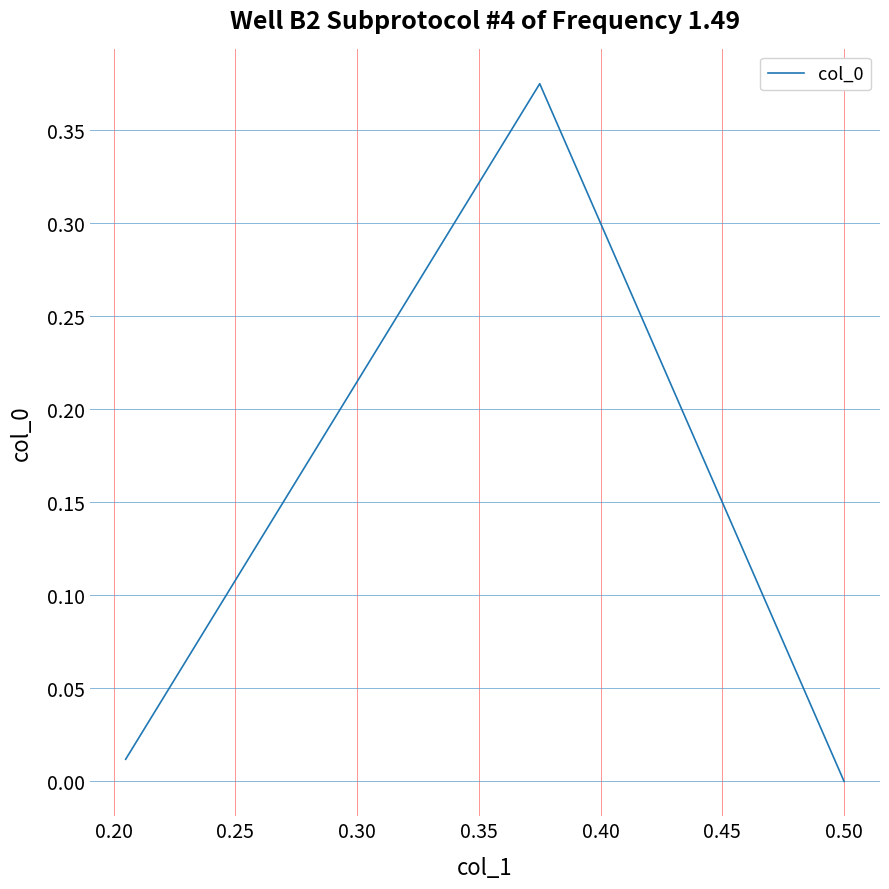

Count the number of values greater than 0.

2